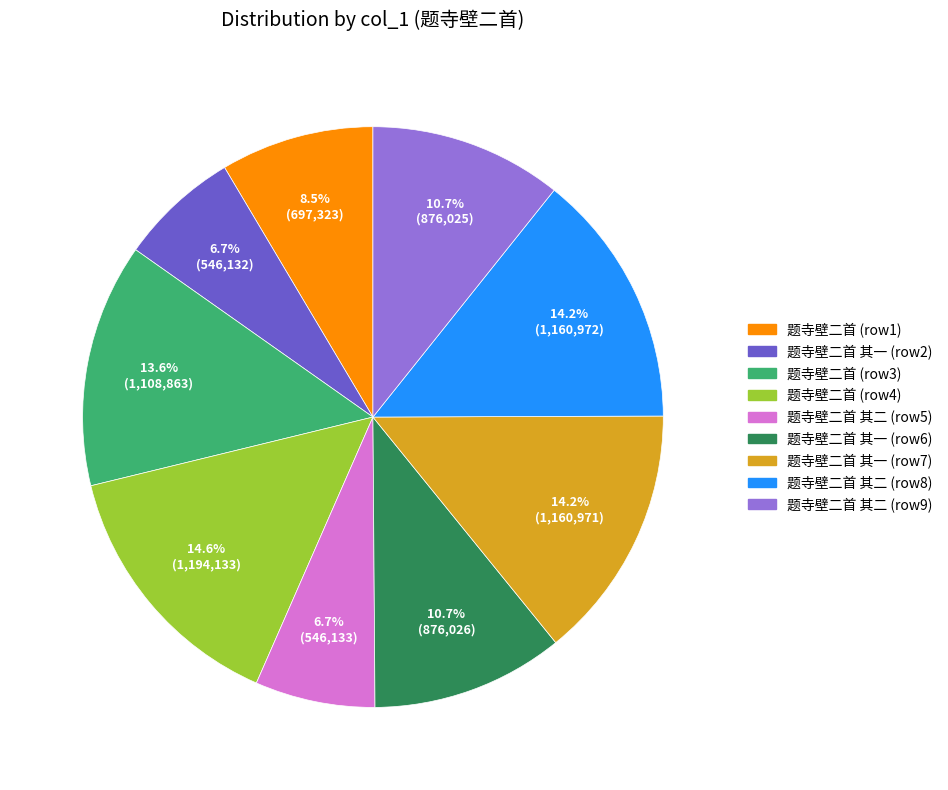

Is there a majority slice in this chart?

No